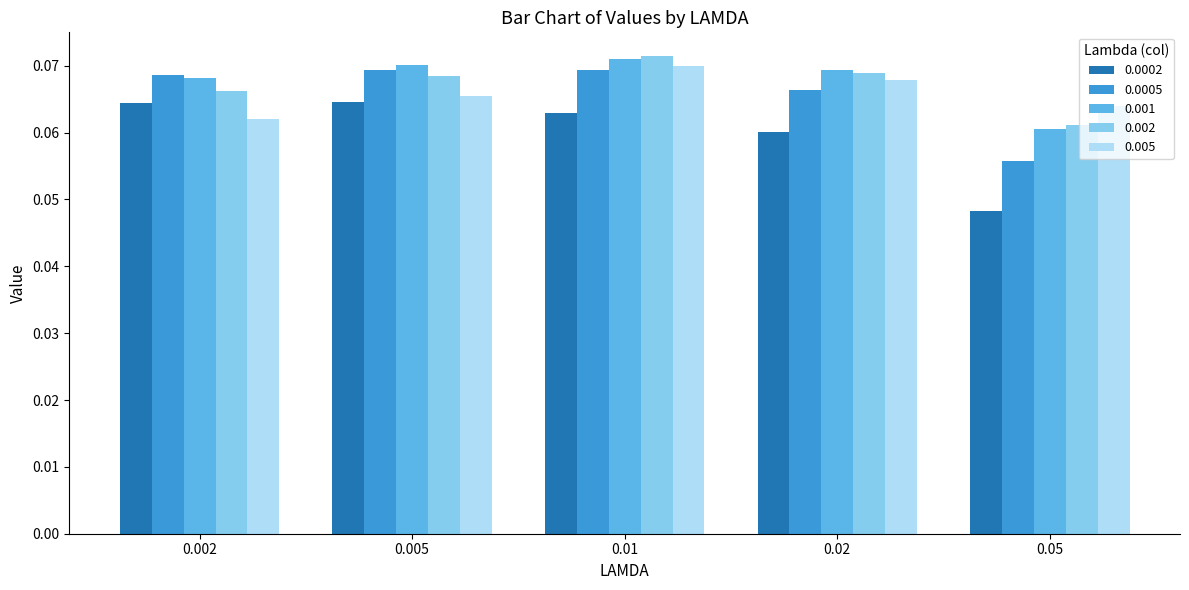

What is the sum of all 0.0005 values?

0.3